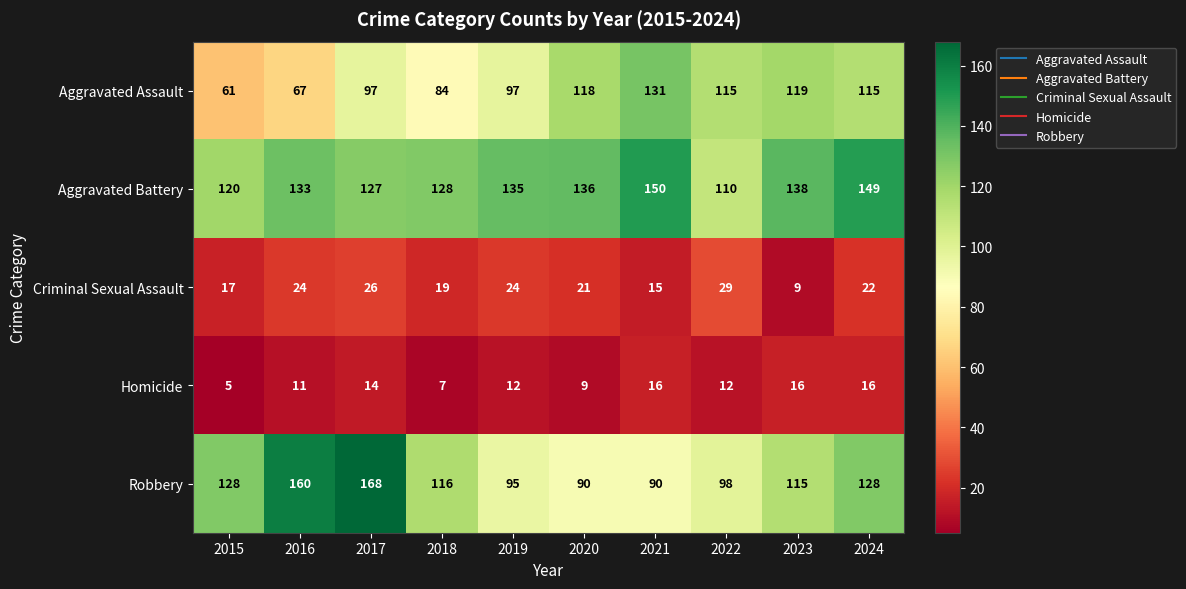

Is it true that Robbery equals 115 at 2023?

True